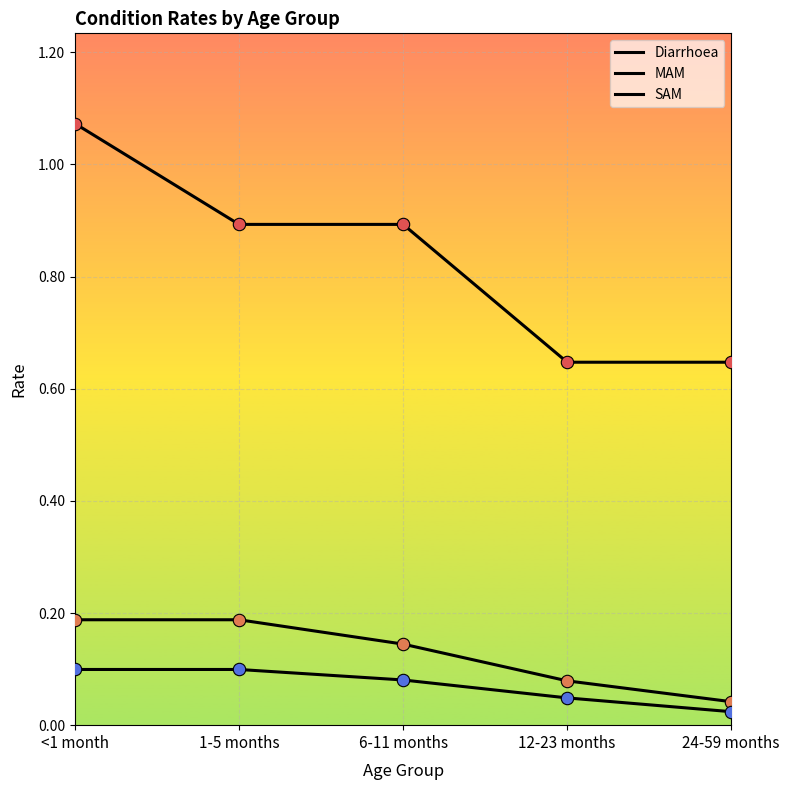

At how many categories does at least one series exceed 1?

1